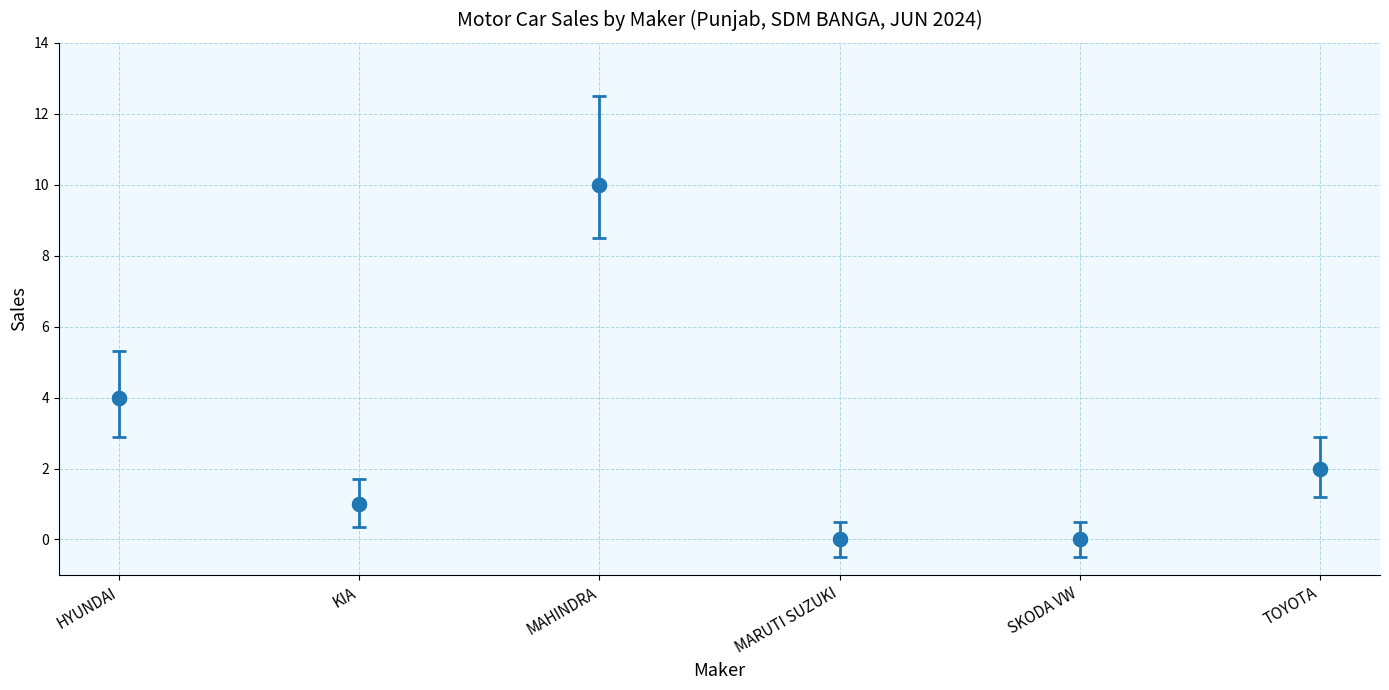

What is the range of Y values (max minus min)?

10